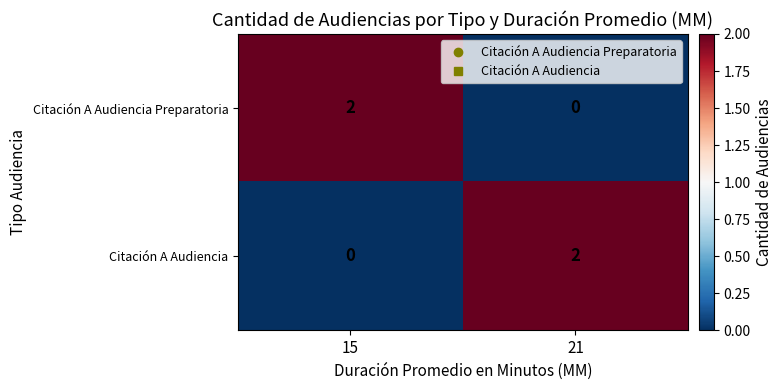

List the labels in order of Citación A Audiencia Preparatoria value, smallest first.

21, 15